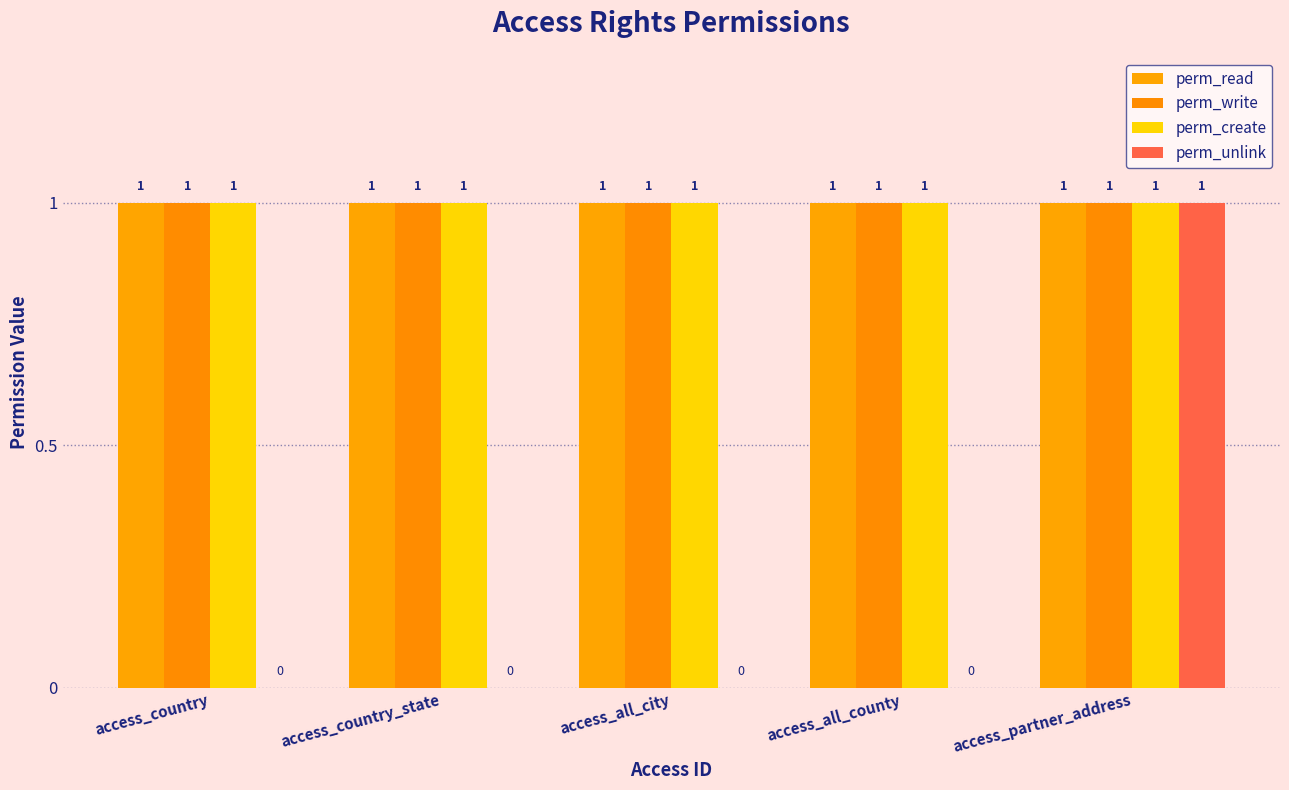

The value of perm_create at access_all_county is 1. True or false?

True